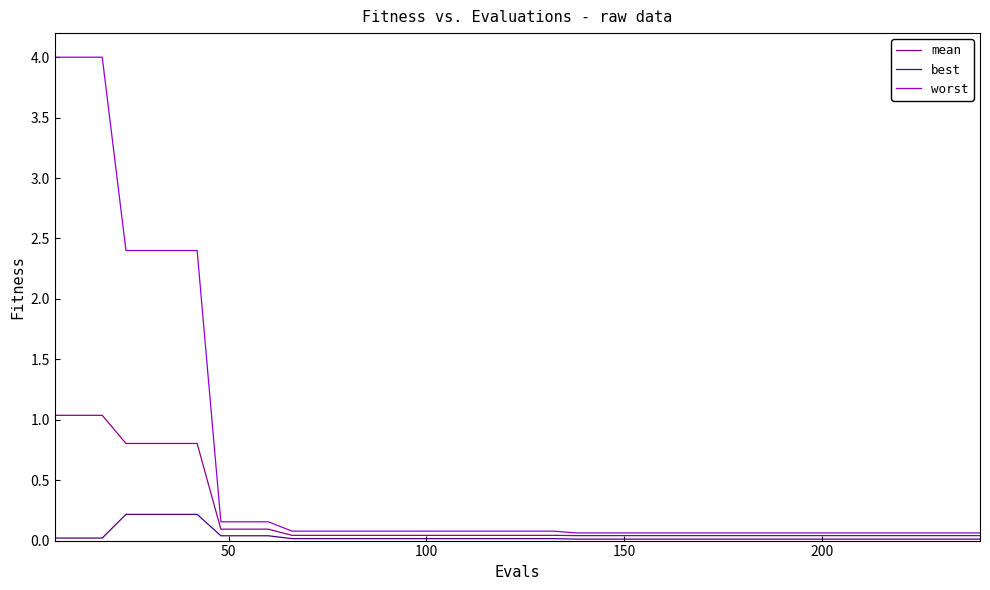

Which series has the largest range (max minus min)?

worst